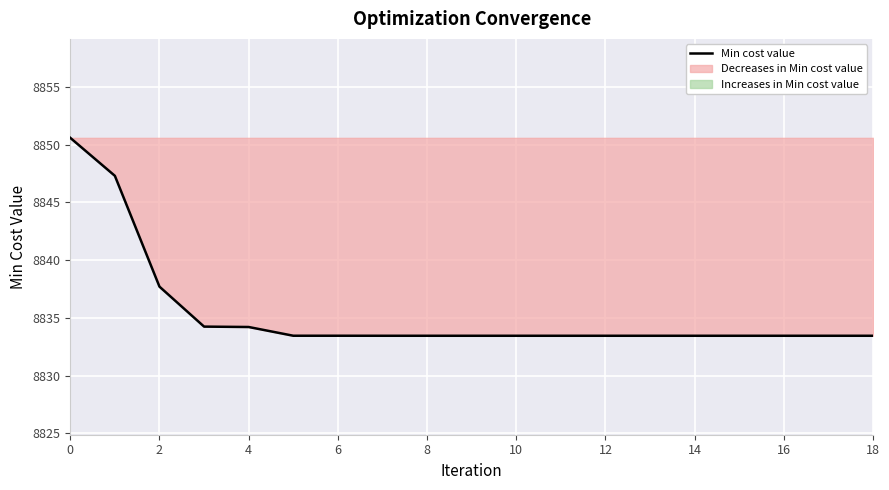

The chart shows a value of 15356.0 at 14. True or false?

False